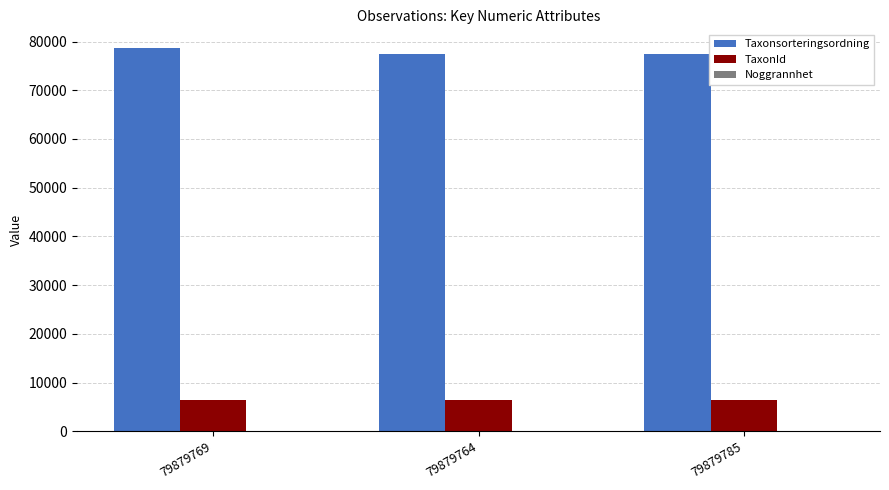

Which series has the largest total across all categories?

Taxonsorteringsordning